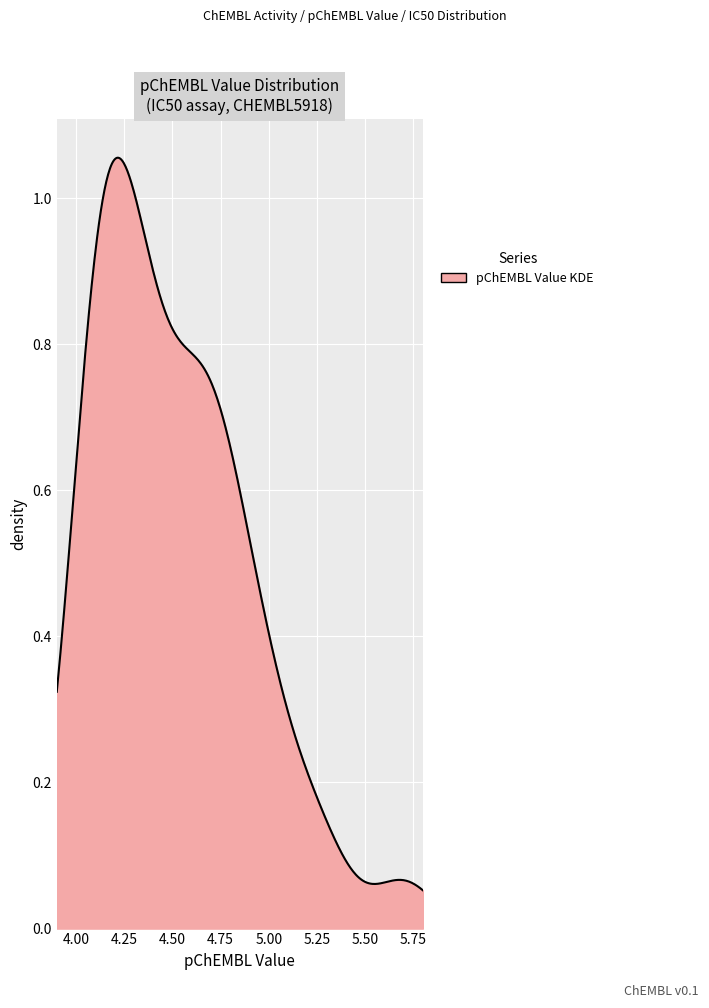

How many lines are shown in the chart?

1